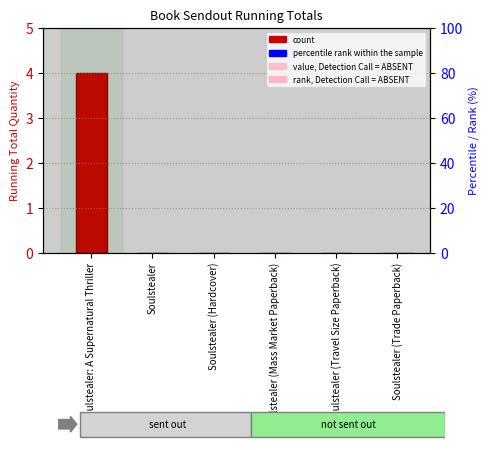

List the labels in order of value, largest first.

Soulstealer: A Supernatural Thriller, Soulstealer, Soulstealer (Hardcover), Soulstealer (Mass Market Paperback), Soulstealer (Travel Size Paperback), Soulstealer (Trade Paperback)